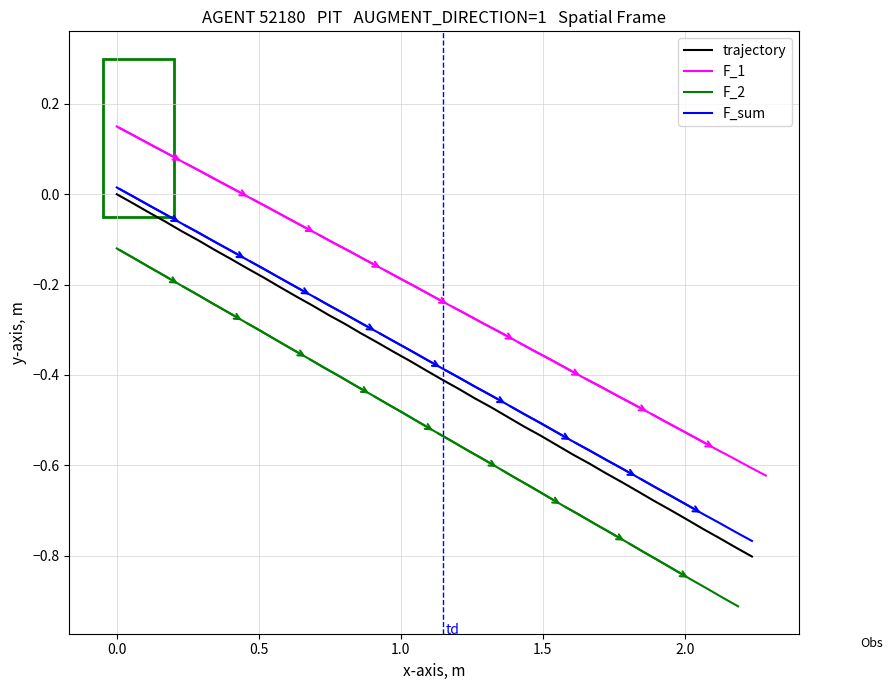

What is the difference between the maximum and minimum values in the trajectory series?

0.8